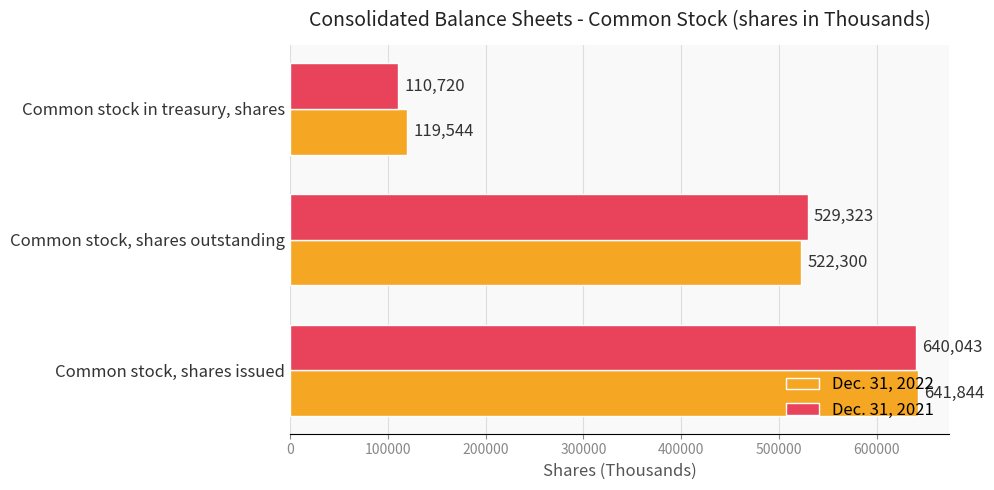

At which label is Dec. 31, 2021 closest to 375381?

Common stock, shares outstanding